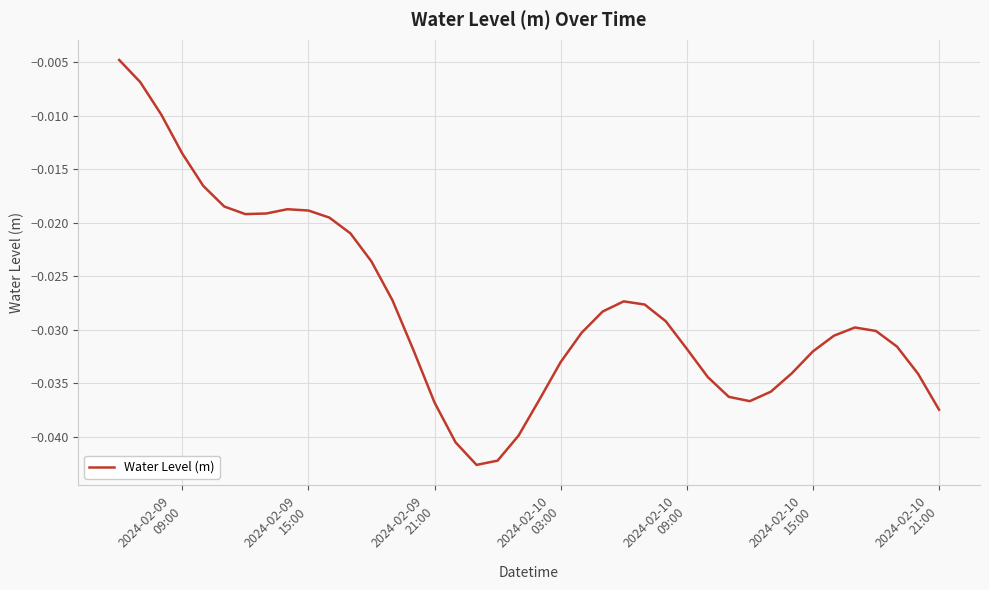

How many interior local peaks (higher than both neighbors) does the data have?

3